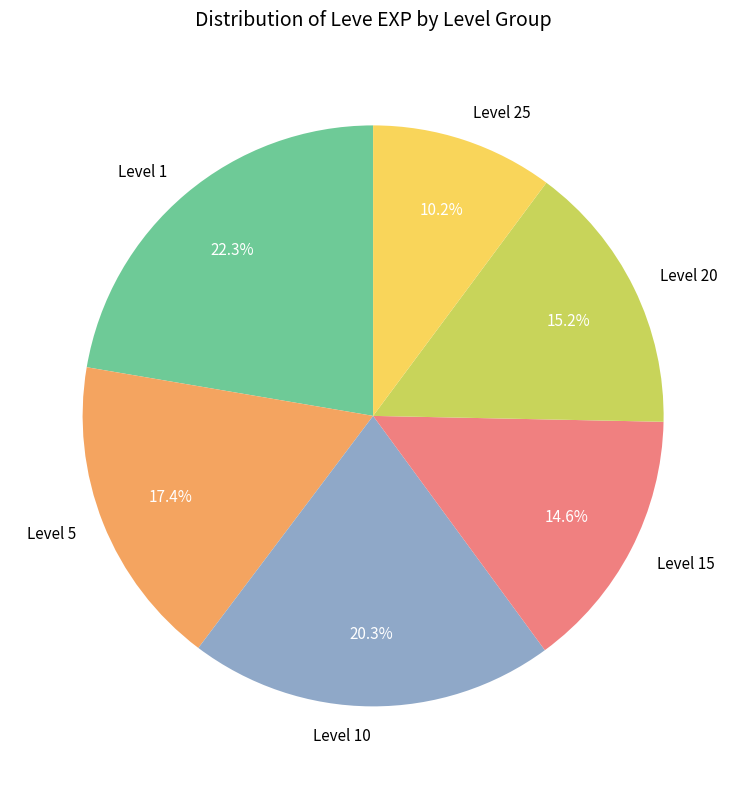

Rank the categories by value from highest to lowest.

Level 1, Level 10, Level 5, Level 20, Level 15, Level 25